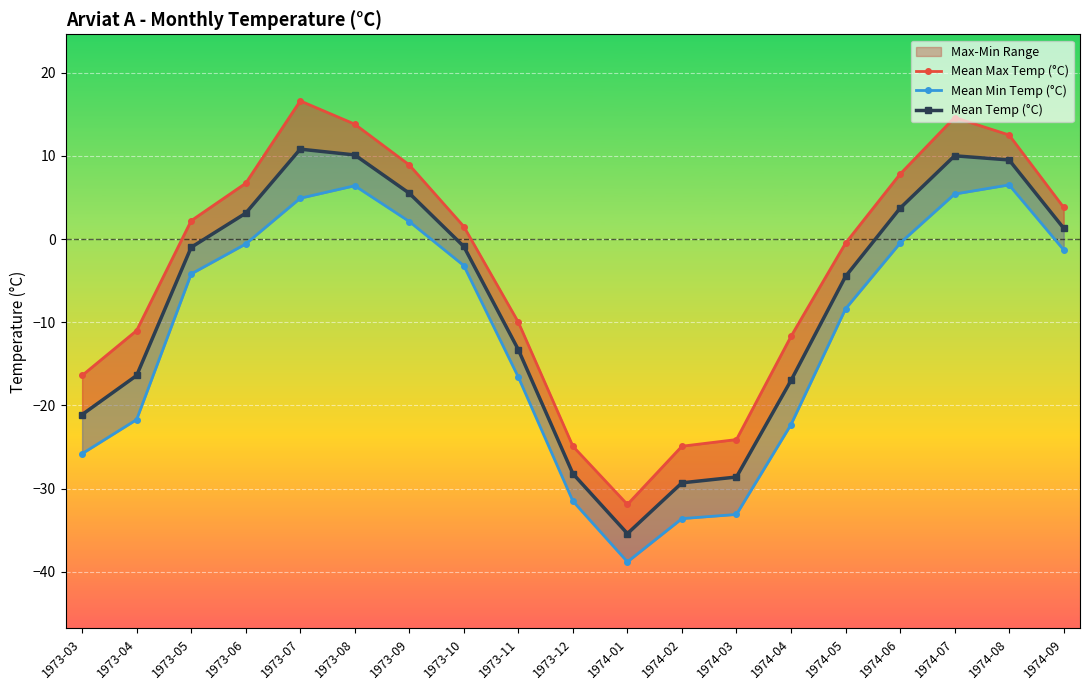

Where is the first local maximum for Mean Temp (°C)?

1973-07